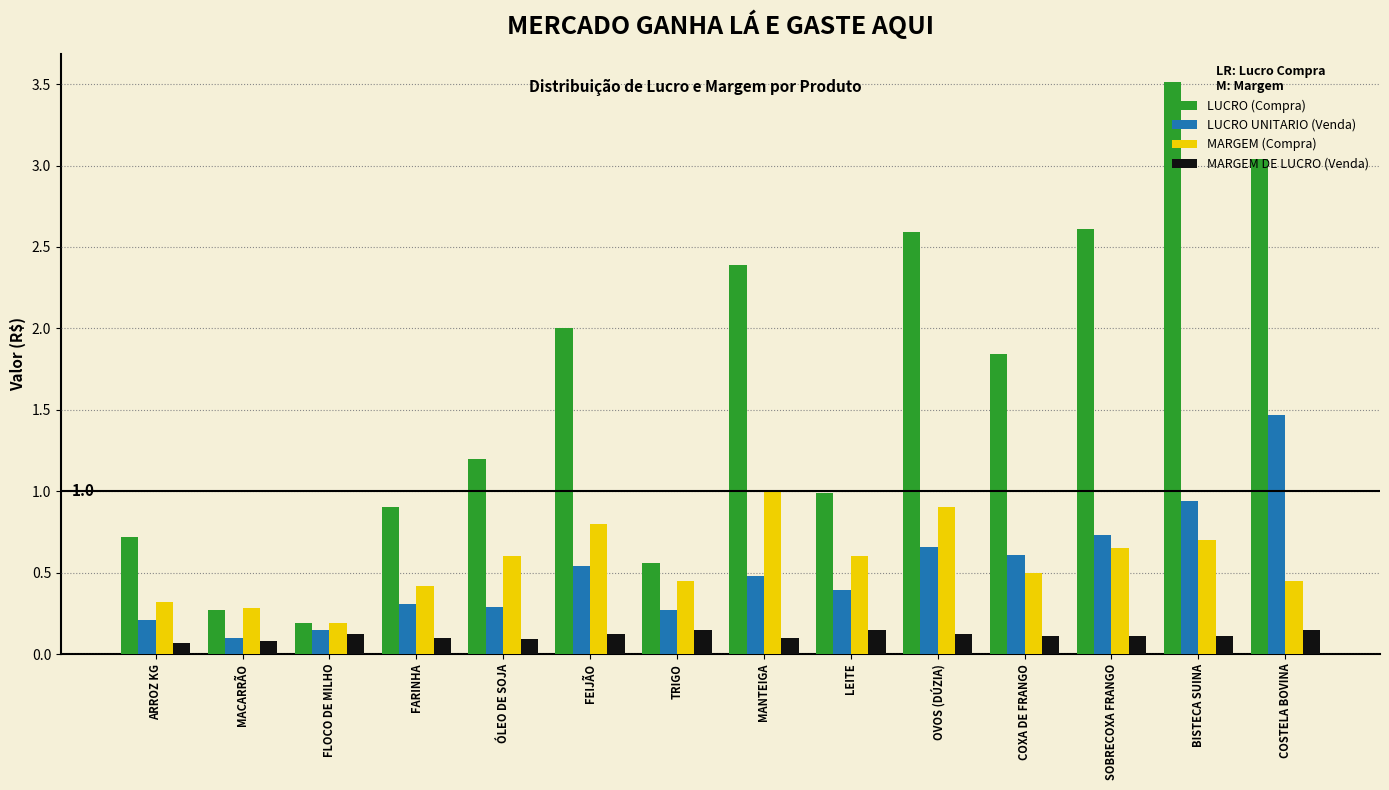

What is the greatest value displayed?

3.5